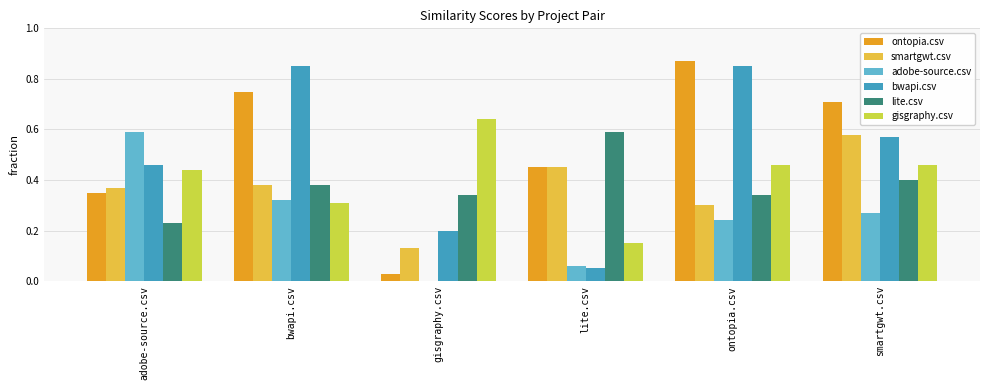

Which category has the highest value across all series?

ontopia.csv